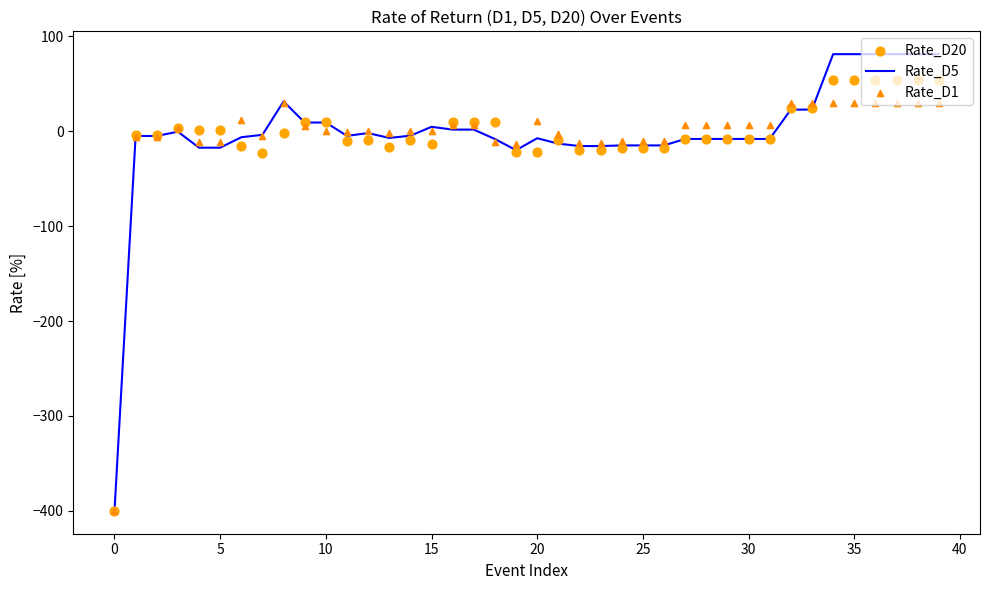

What are all the series names shown in the legend?

Rate_D5, Rate_D20, Rate_D1